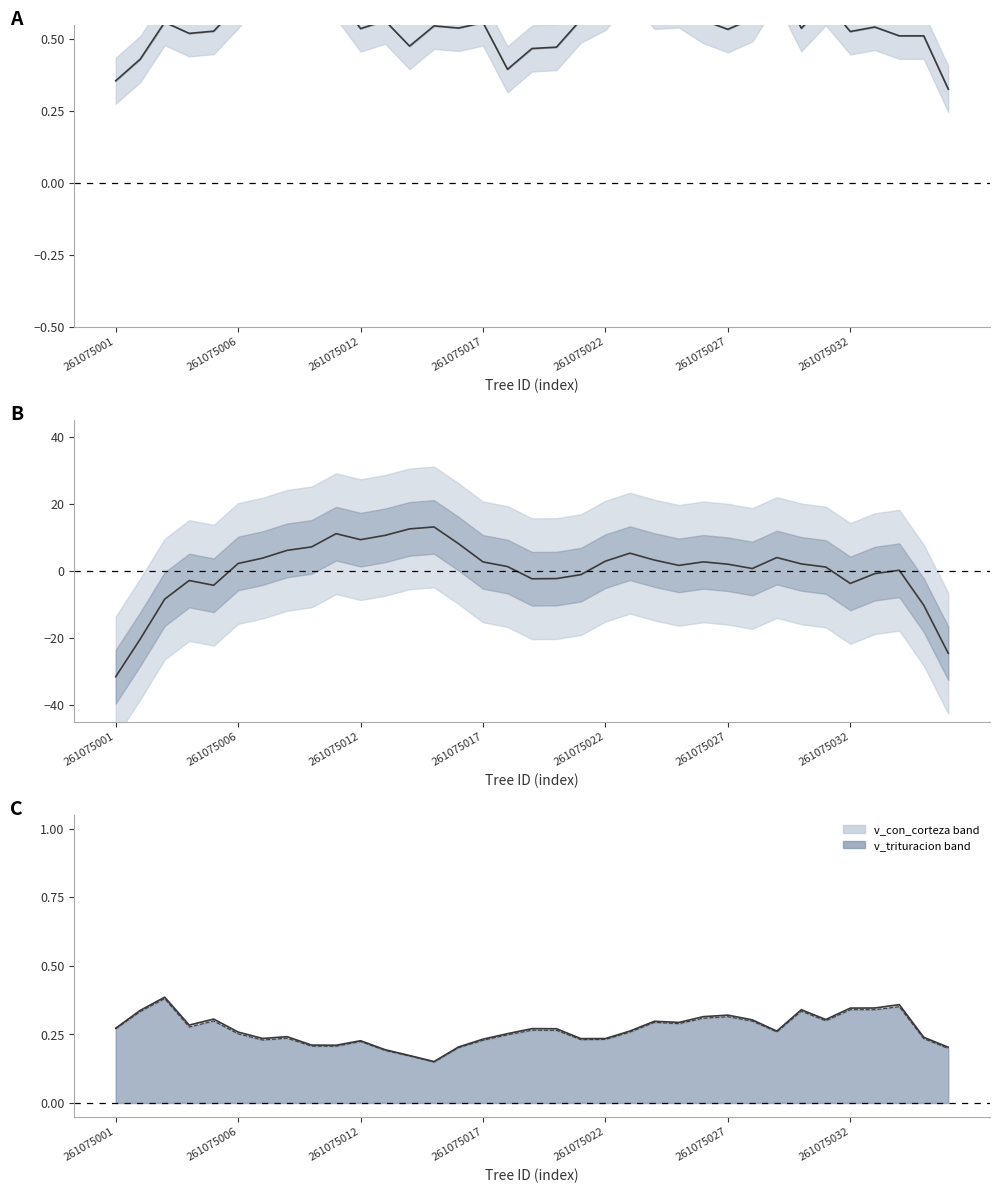

What is the difference between the highest and lowest values at 28?

1.7